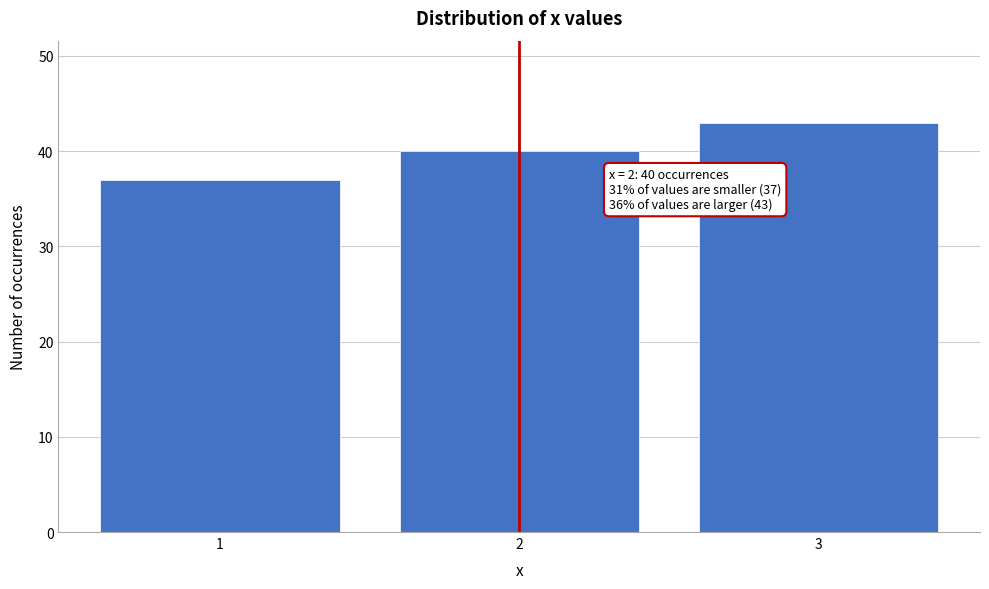

Reading left to right, transcribe all the data shown in this chart.

37	40	43